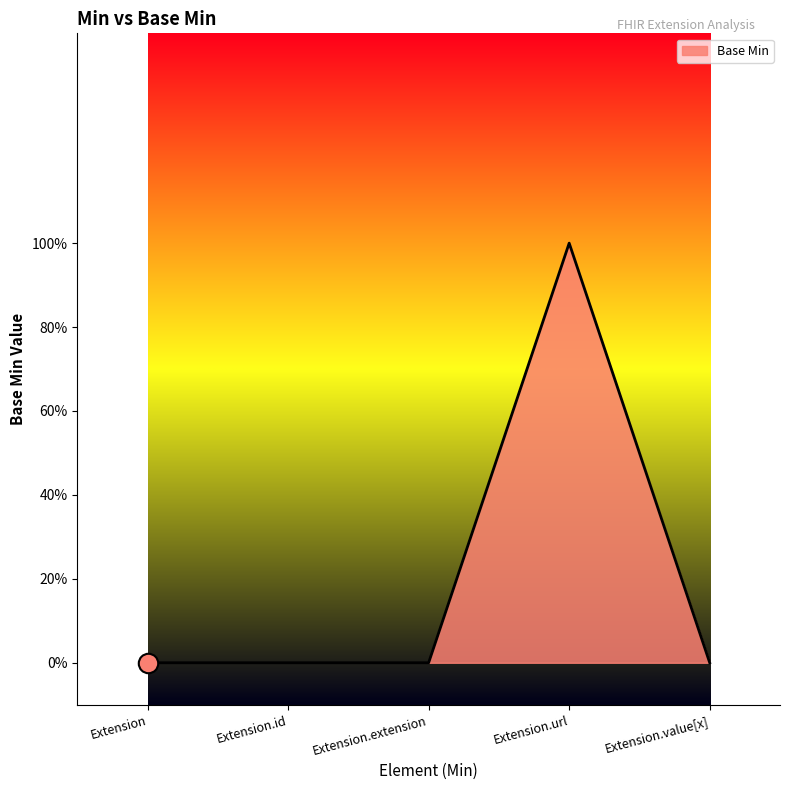

Does the chart display data point markers on the line(s)?

No